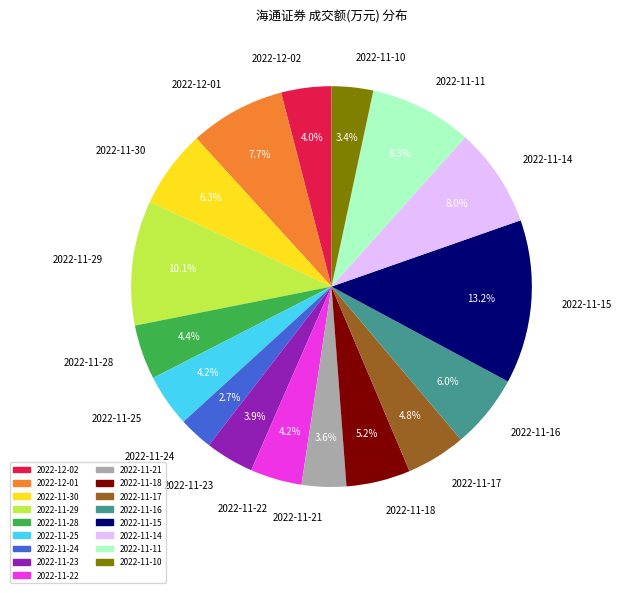

To the nearest percent, what is the difference between the largest and smallest slice percentages?

10%